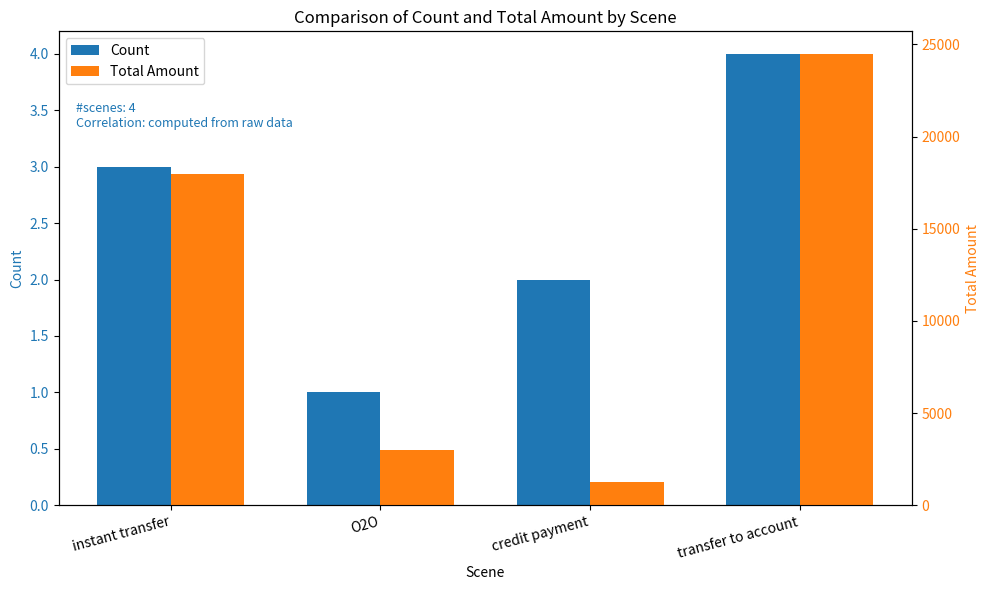

What is the label of the 3rd bar from the right?

O2O